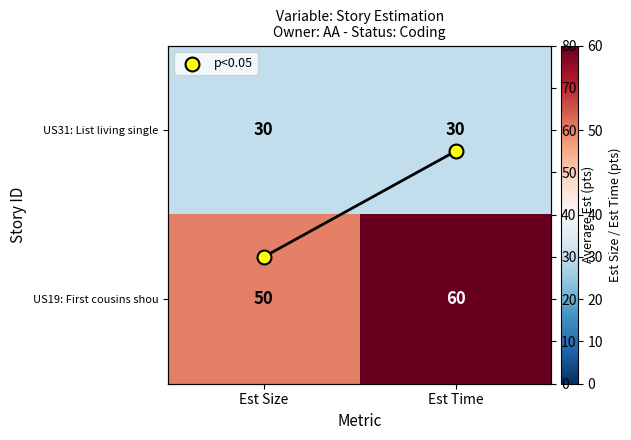

What value does the p<0.05 series have at Est Time, to the nearest 5?

55